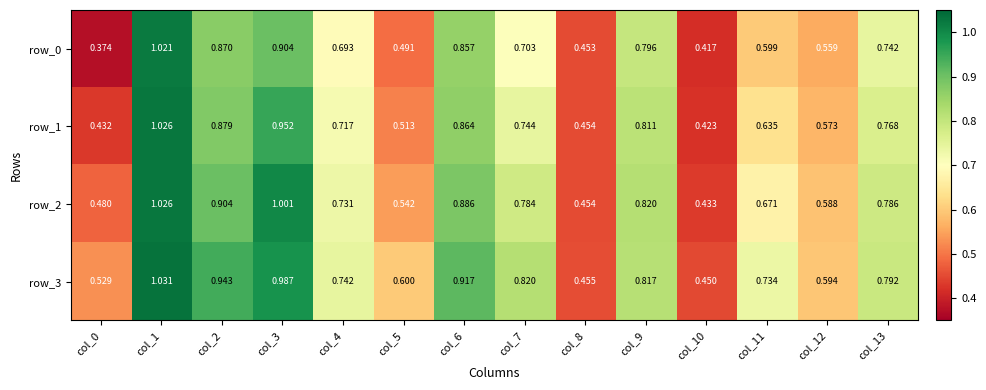

The value of row_3 at col_2 is 0.9. True or false?

True